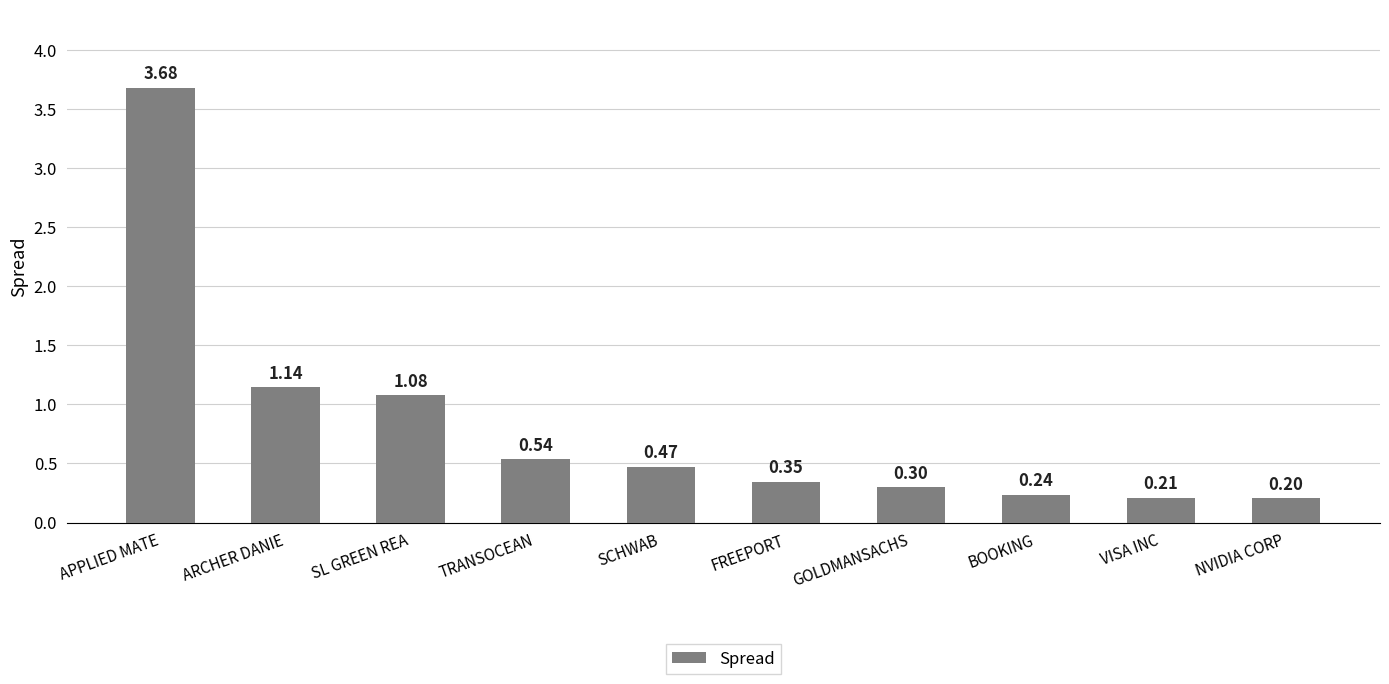

Which label corresponds to the smallest value in the chart?

NVIDIA CORP